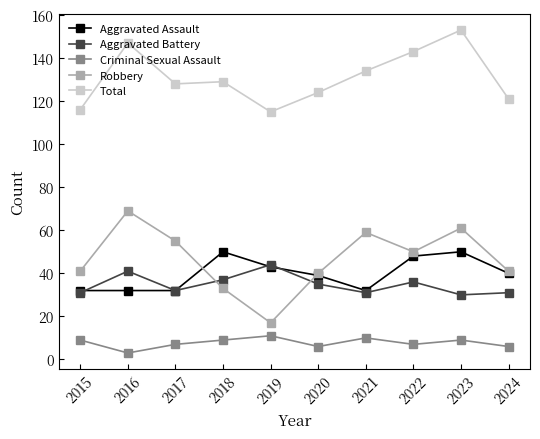

Is the value of Aggravated Assault at 2017 greater than the value of Total at 2018?

No